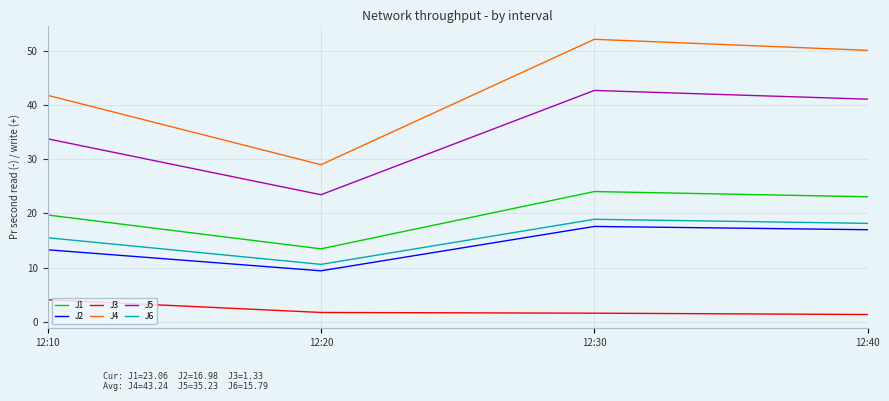

Which series has the largest range (max minus min)?

J4